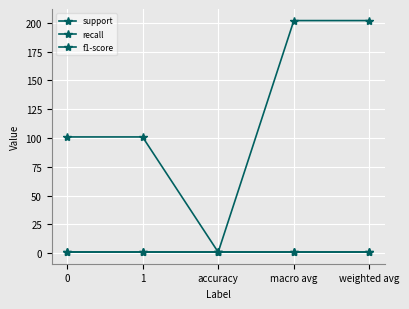

Does the chart have visible grid lines?

Yes